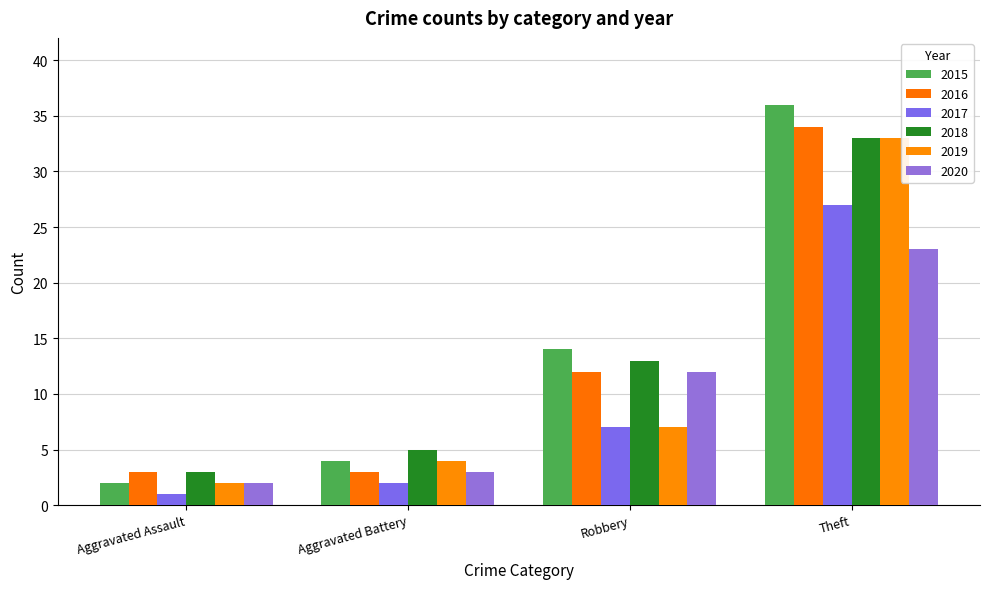

True or false: 2019 has a value of 7 at Robbery.

True